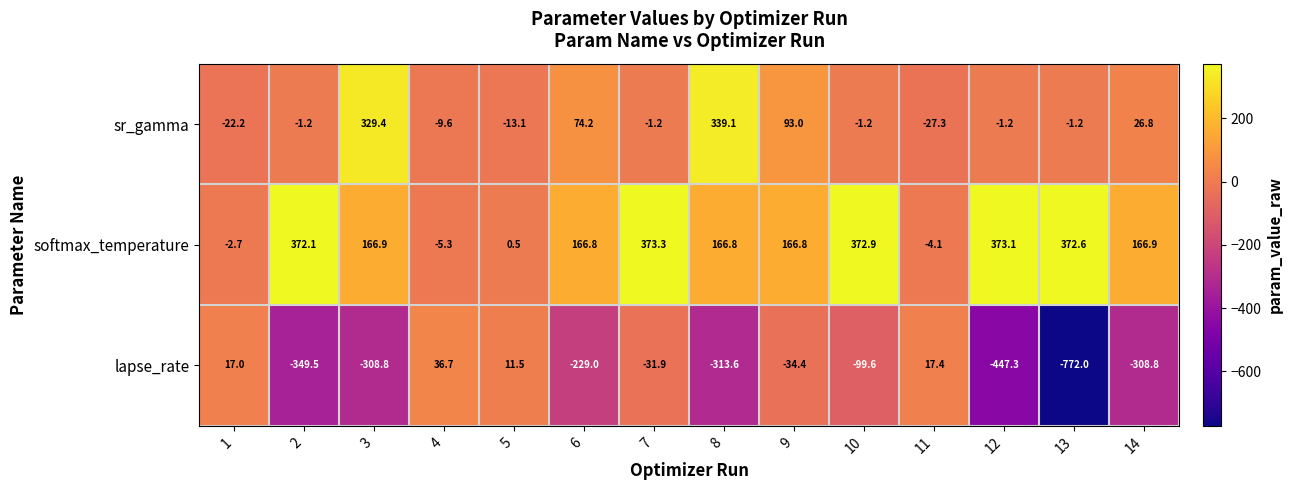

List the series in order of their overall mean, highest first.

softmax_temperature, sr_gamma, lapse_rate